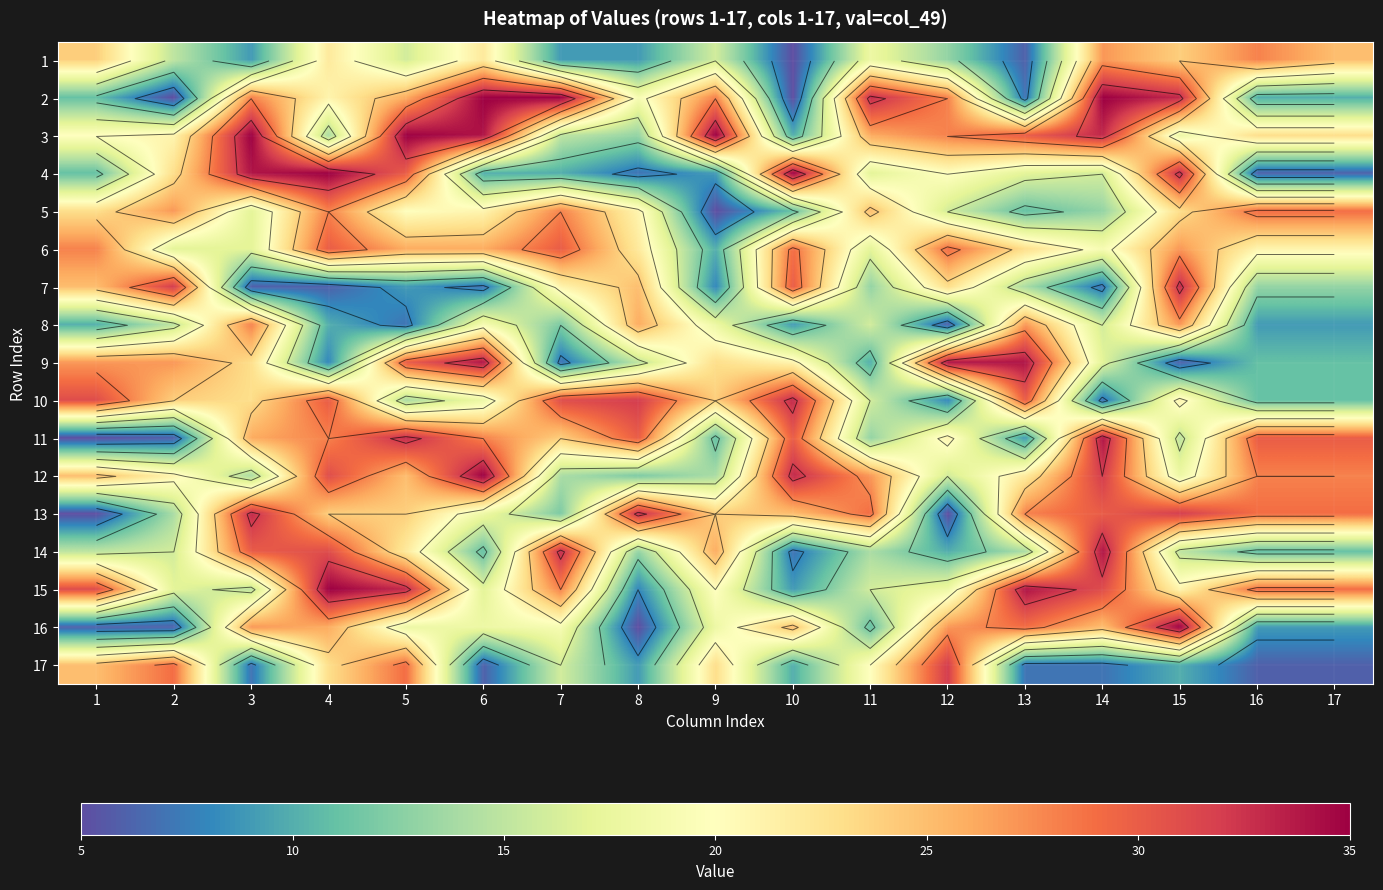

What is the sum of all 12 values?

395